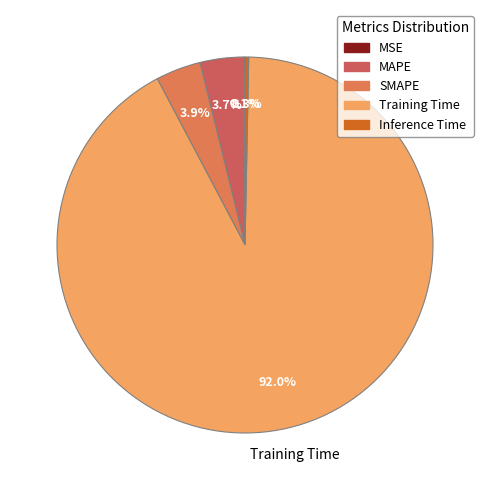

What is the change in value from MSE to MAPE?

+0.1